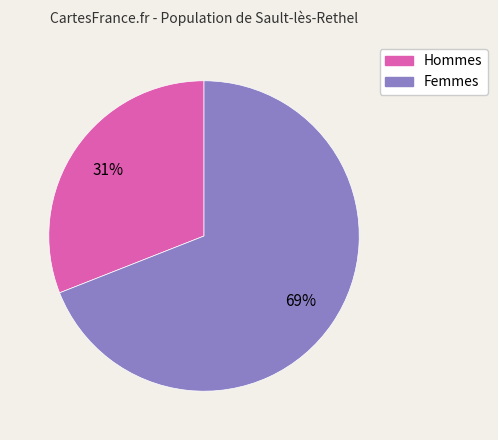

To the nearest percent, what is the average slice percentage?

50%